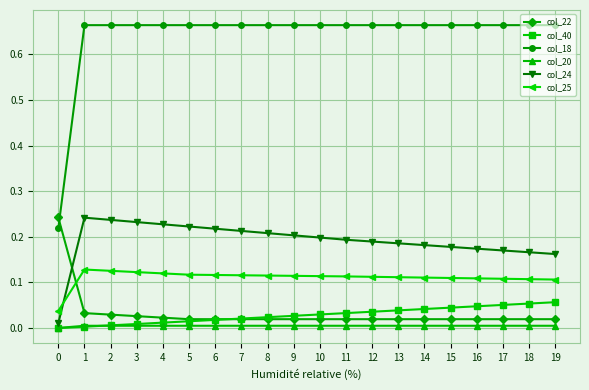

True or false: col_22 has a value of 0.0 at 6.

True